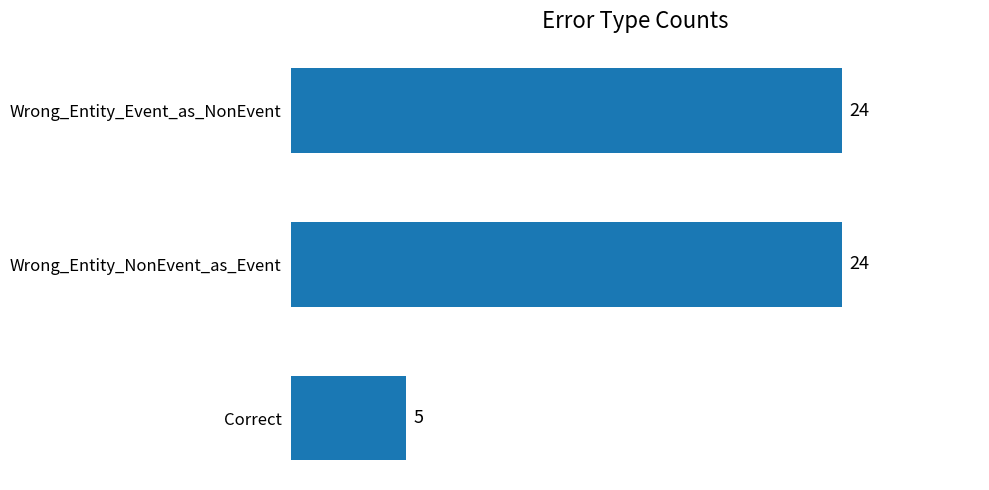

What is the label of the 3rd bar from the top?

Correct